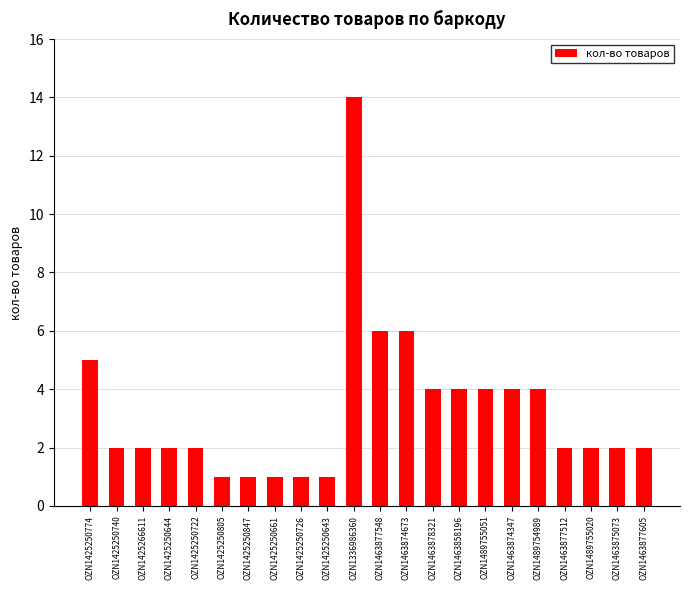

What is the difference between the maximum and minimum values?

13